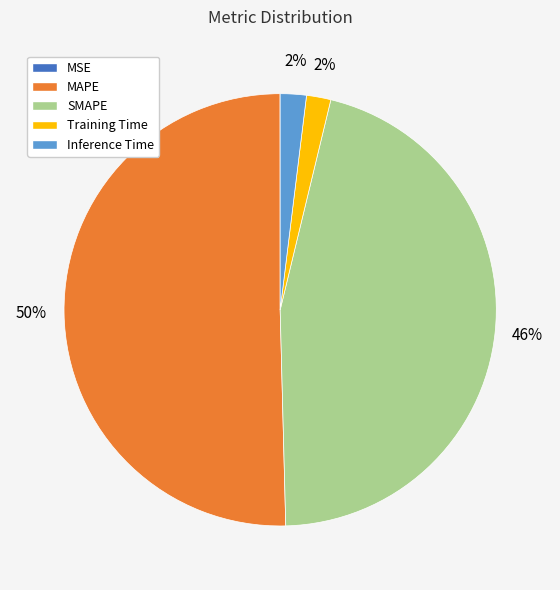

The MAPE slice represents 57% of the pie. True or false?

False